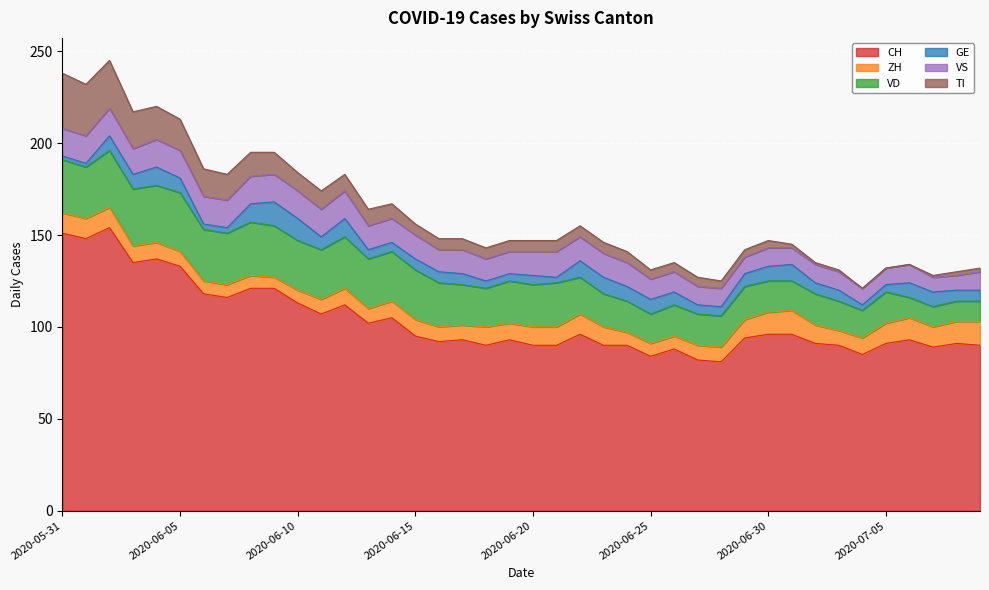

Rank the series at 2020-06-21 from lowest to highest value.

GE, TI, ZH, VS, VD, CH